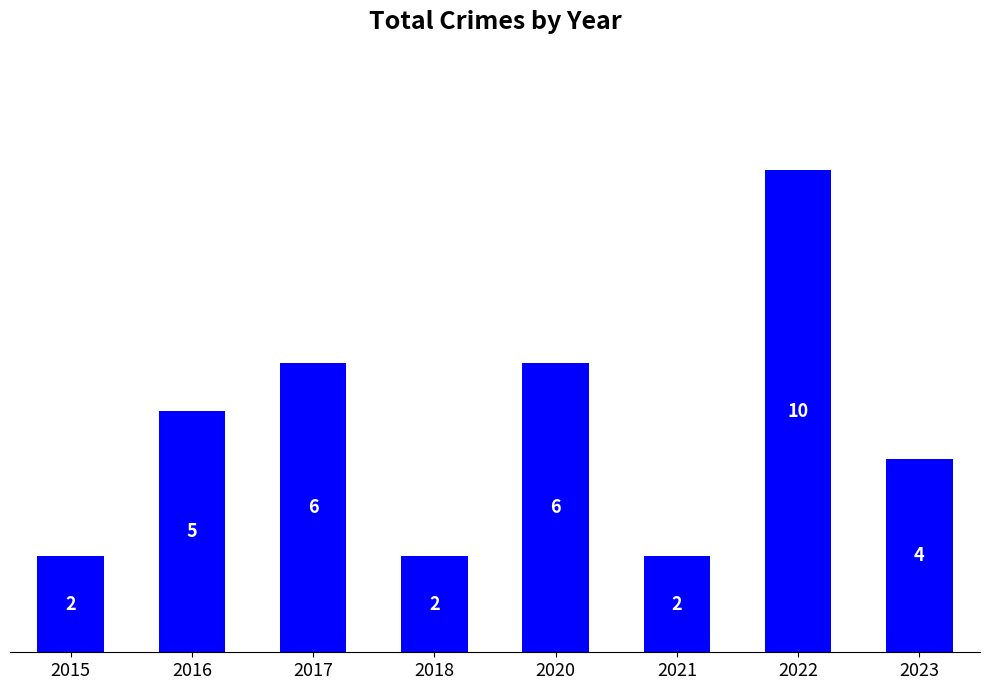

What is the difference between the values at 2023 and 2017?

2